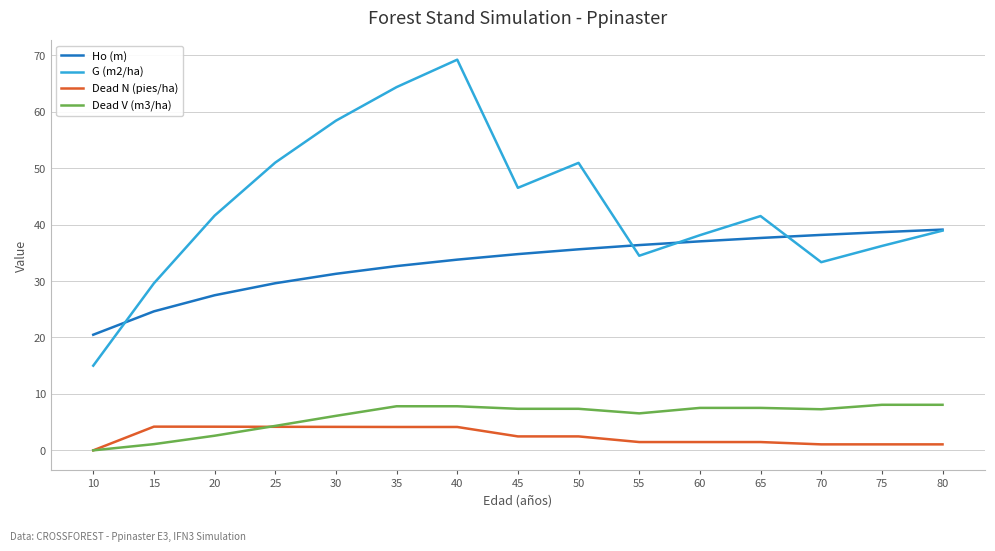

What is the average value of the G (m2/ha) series?

43.3